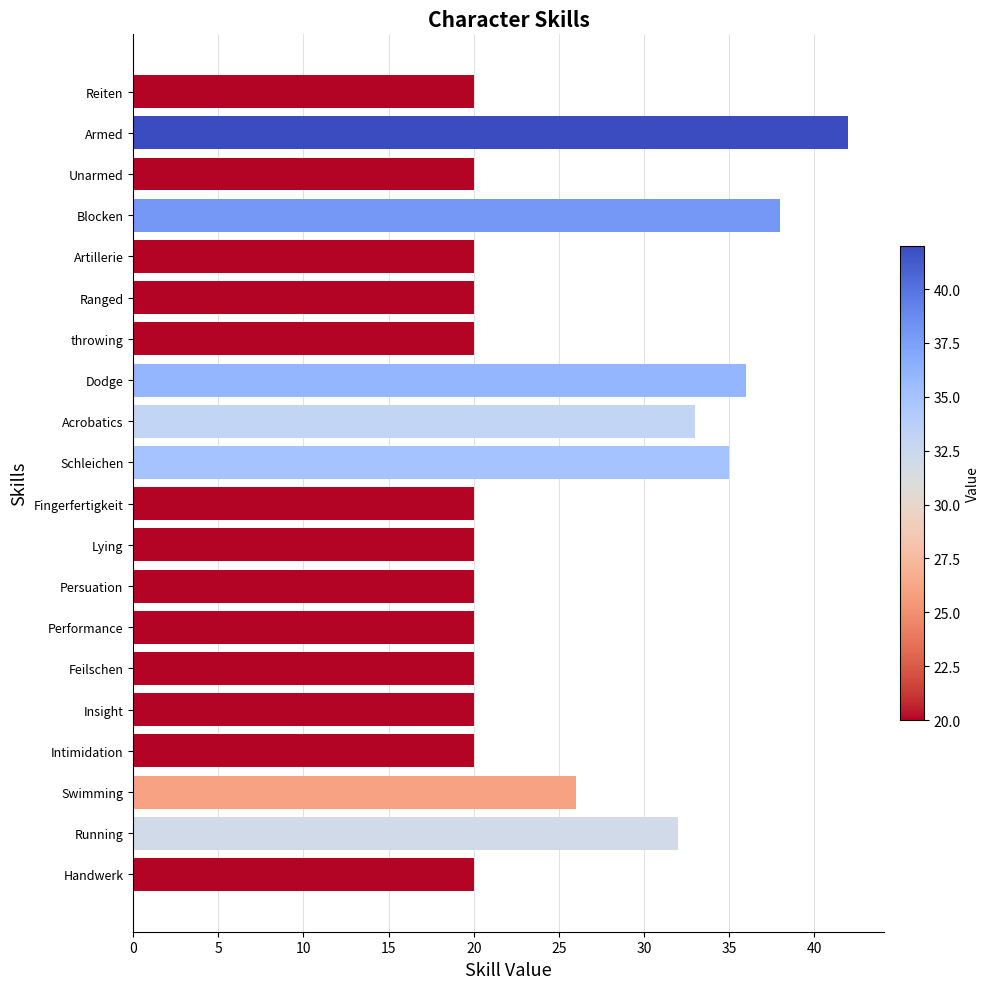

Are the bars grouped side by side (vs. stacked)?

No